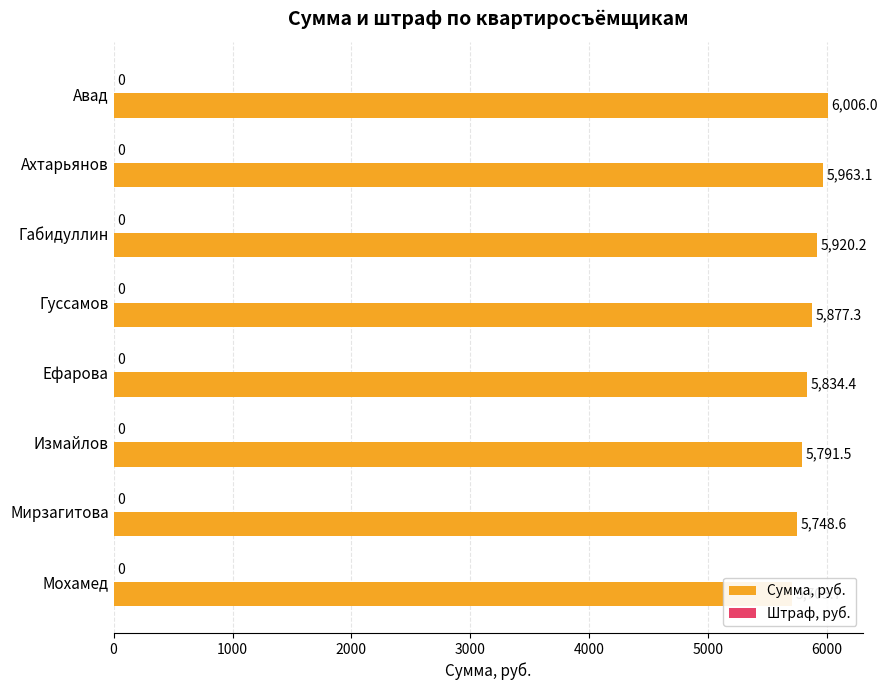

How many series are shown in this chart?

2